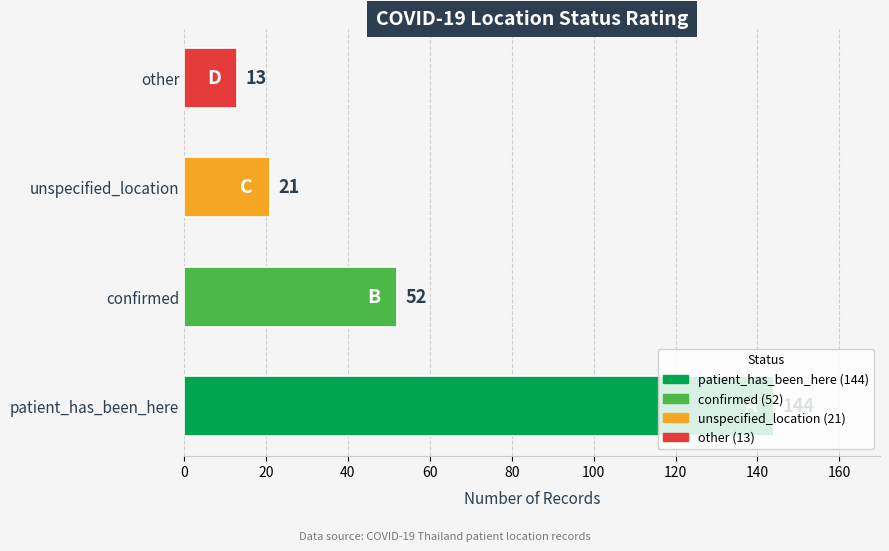

What is the sum of all values?

230